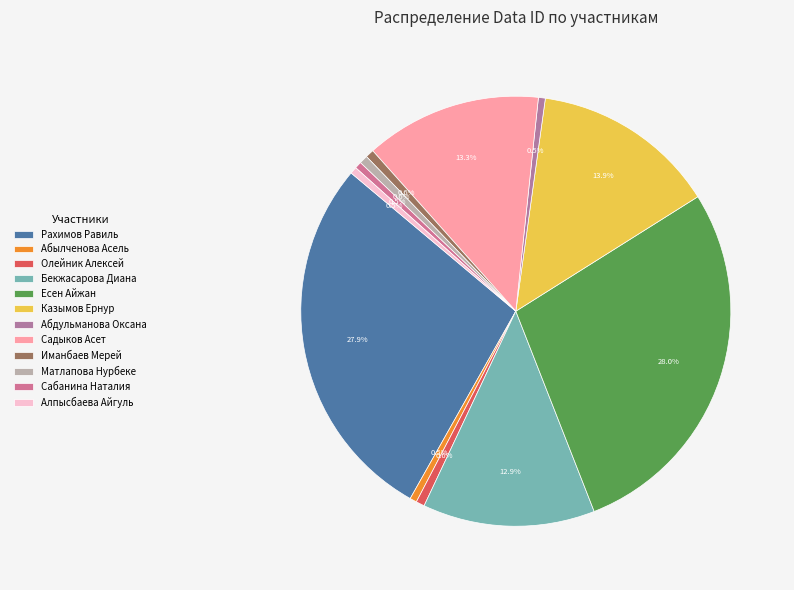

Rank the categories by value from lowest to highest.

Сабанина Наталия, Алпысбаева Айгуль, Абдульманова Оксана, Абылченова Асель, Матлапова Нурбеке, Иманбаев Мерей, Олейник Алексей, Бекжасарова Диана, Садыков Асет, Казымов Ернур, Рахимов Равиль, Есен Айжан